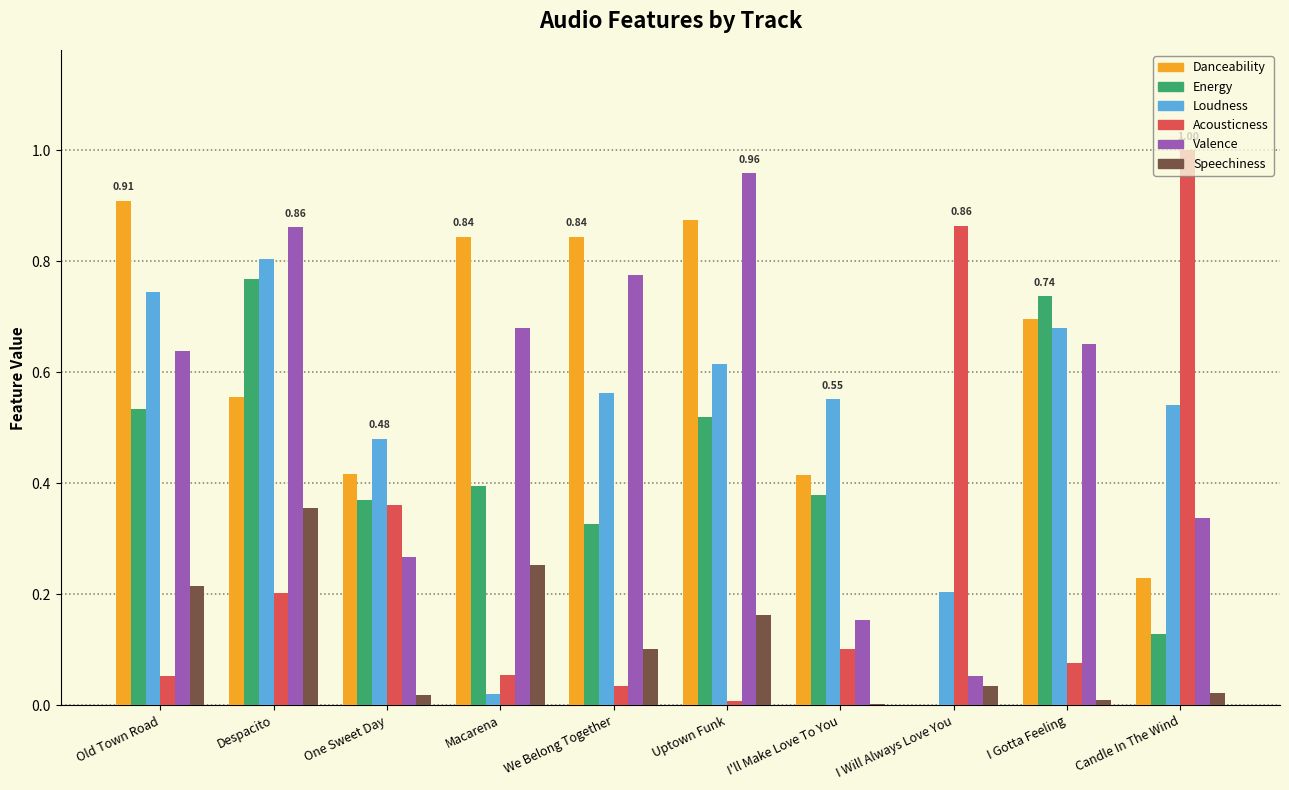

Which series has the largest total across all categories?

Danceability